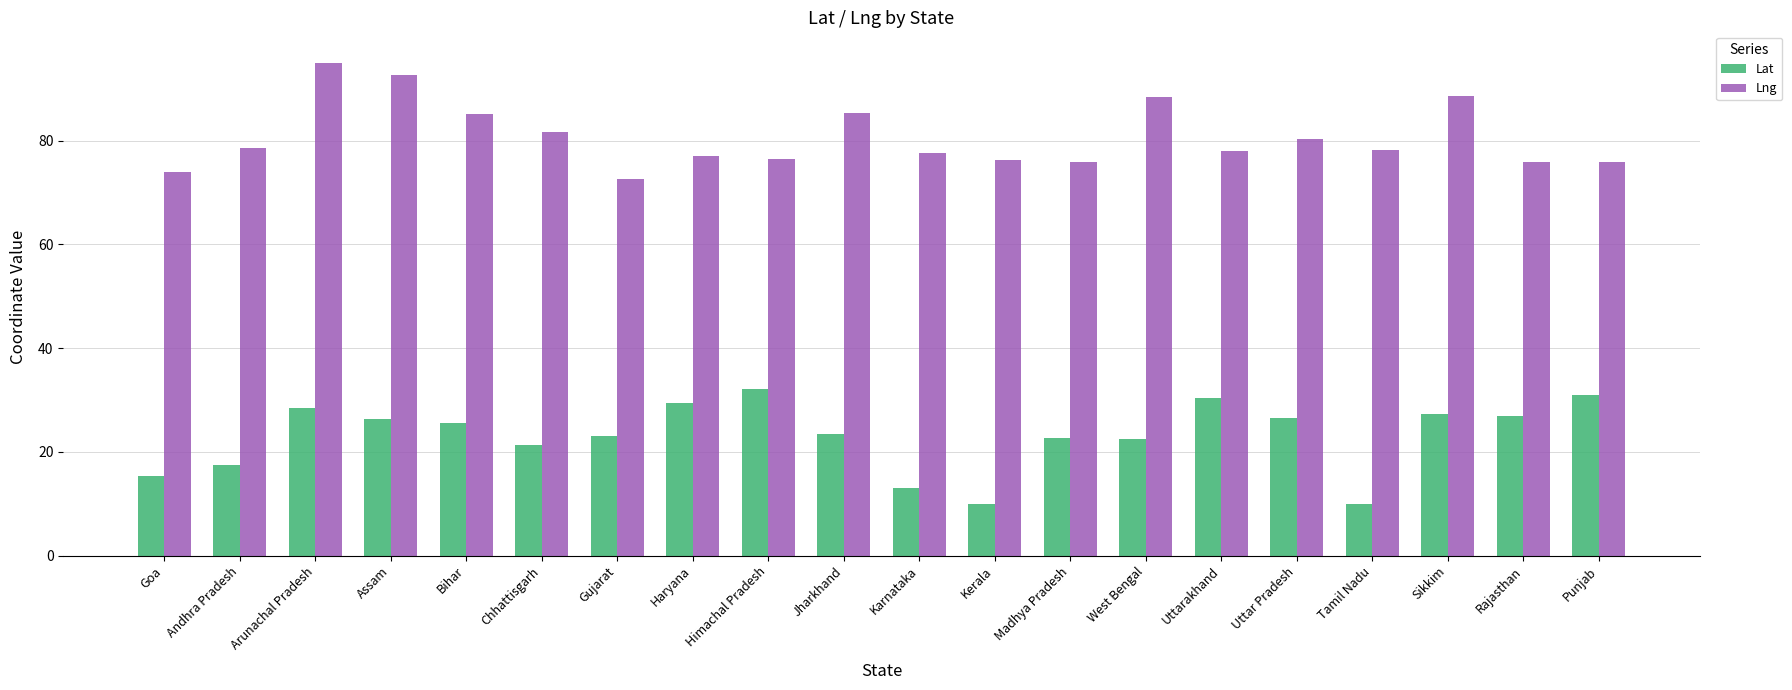

What is the difference between the maximum and second lowest values in the Lng series?

21.0